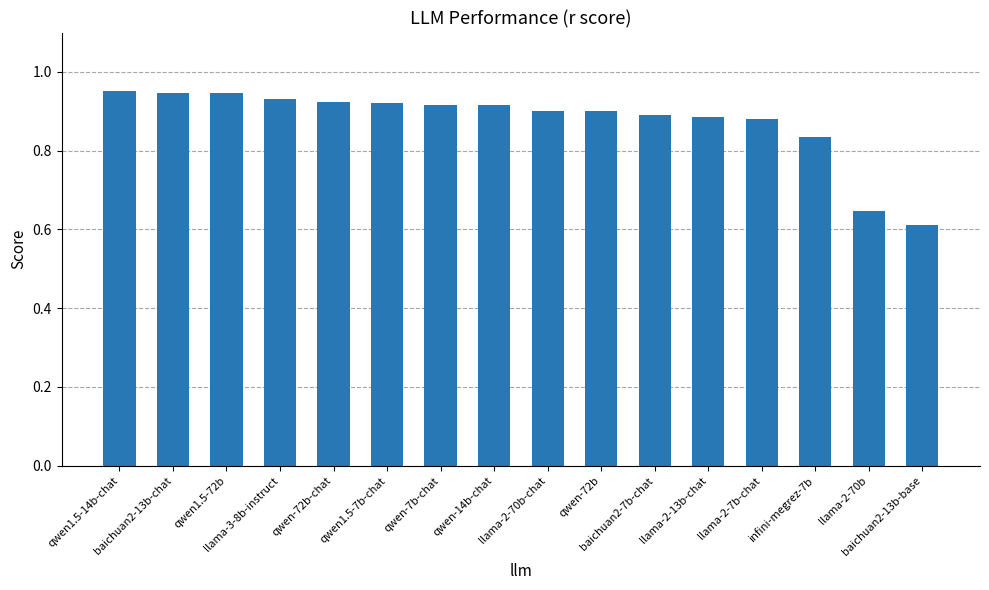

Count the values in the range 0 to 1.

16